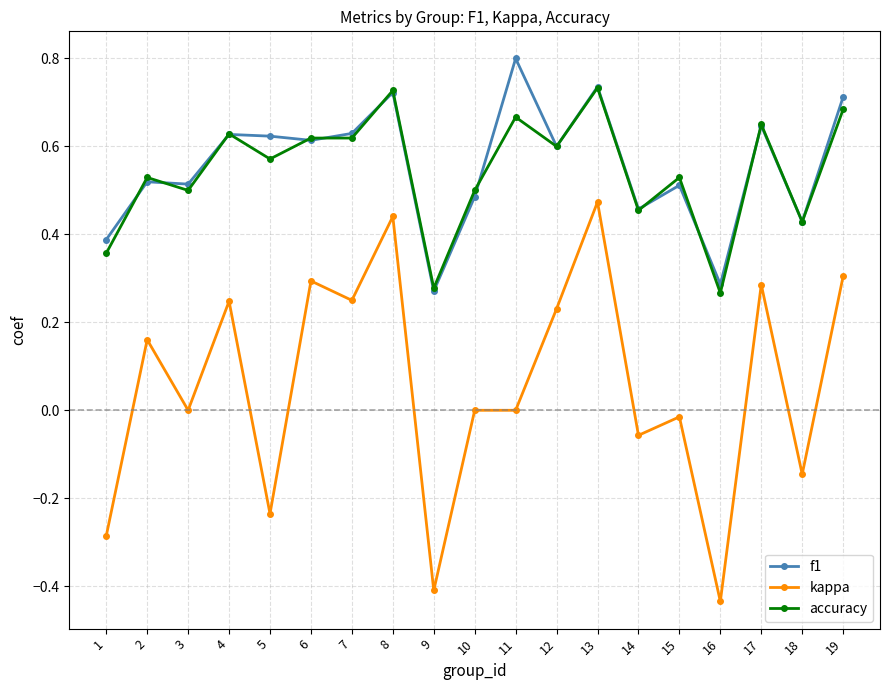

What are all the series names shown in the legend?

f1, kappa, accuracy